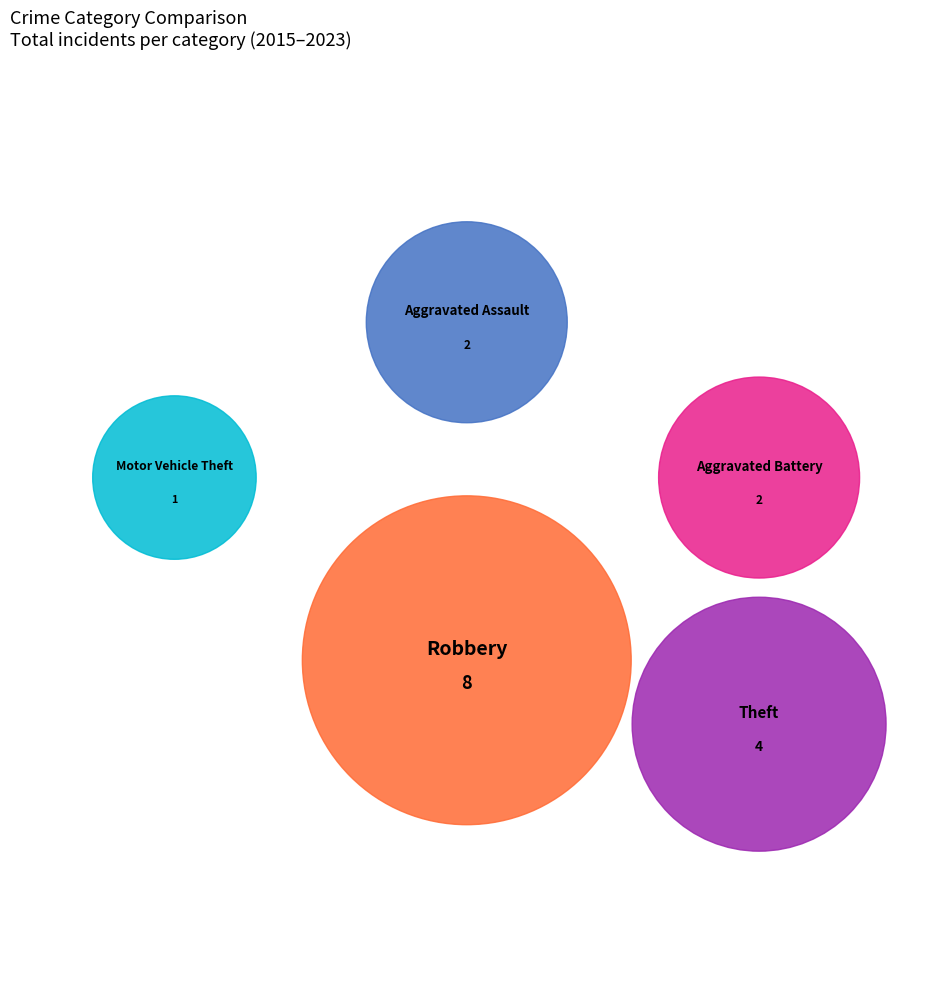

How many segments does this pie chart have?

5